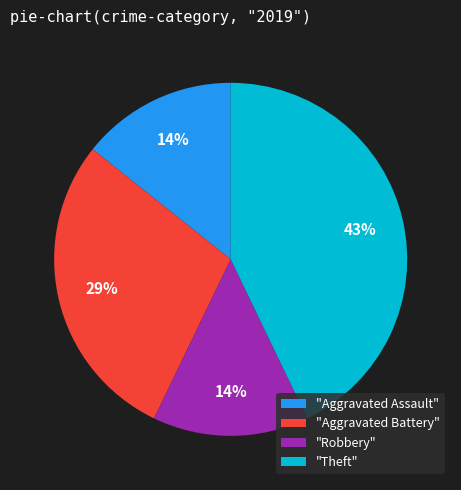

To the nearest percent, what portion does "Robbery" represent?

14%